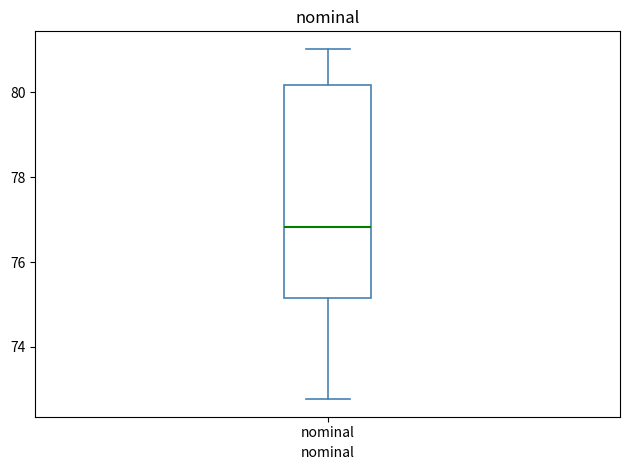

Read this box plot against the y-axis: the position of the median line, the range covered by the box, and the ends of both whiskers. The values are not printed on the chart, so give them approximately, as read against the axis.

median 76.8, box 75.2 to 80.2, whiskers 72.8 to 81.0